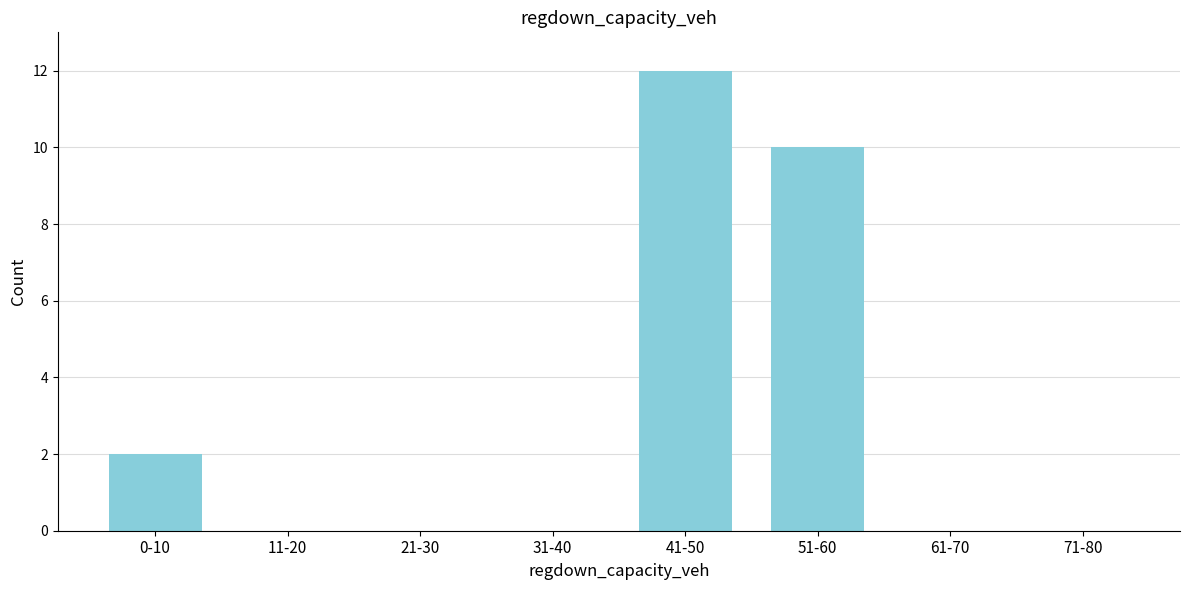

Reading left to right, transcribe all the data shown in this chart.

0-10=2	11-20=0	21-30=0	31-40=0	41-50=12	51-60=10	61-70=0	71-80=0